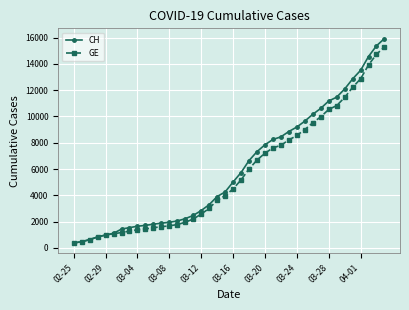

What is the value of the GE point at the 28th from the left?

8213